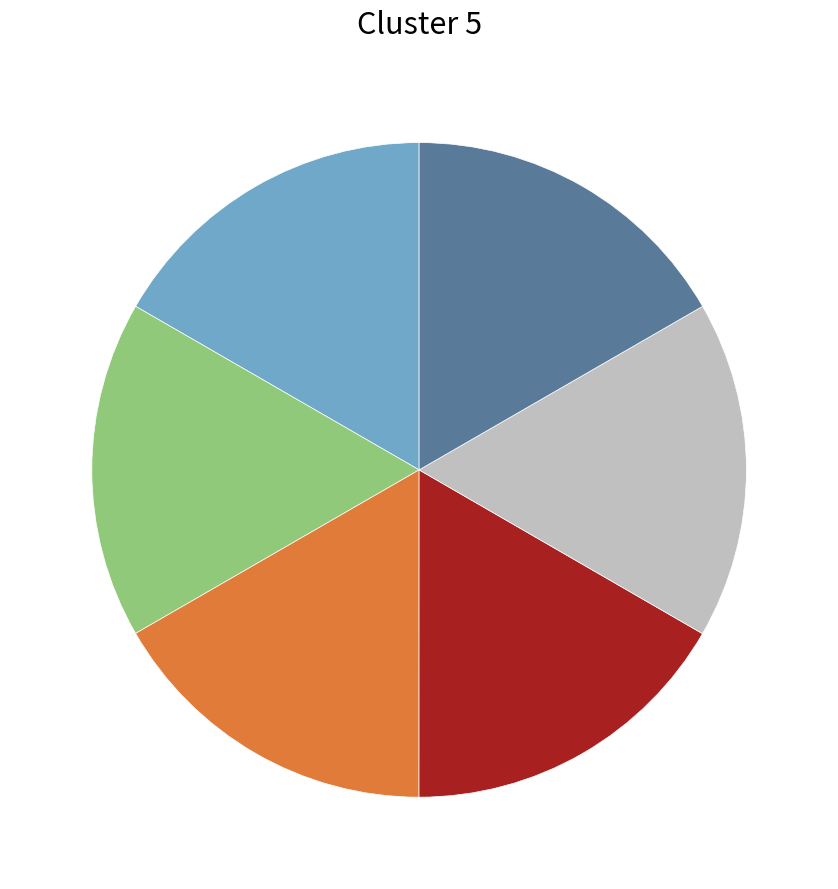

Is there any slice that represents more than half of the pie?

No